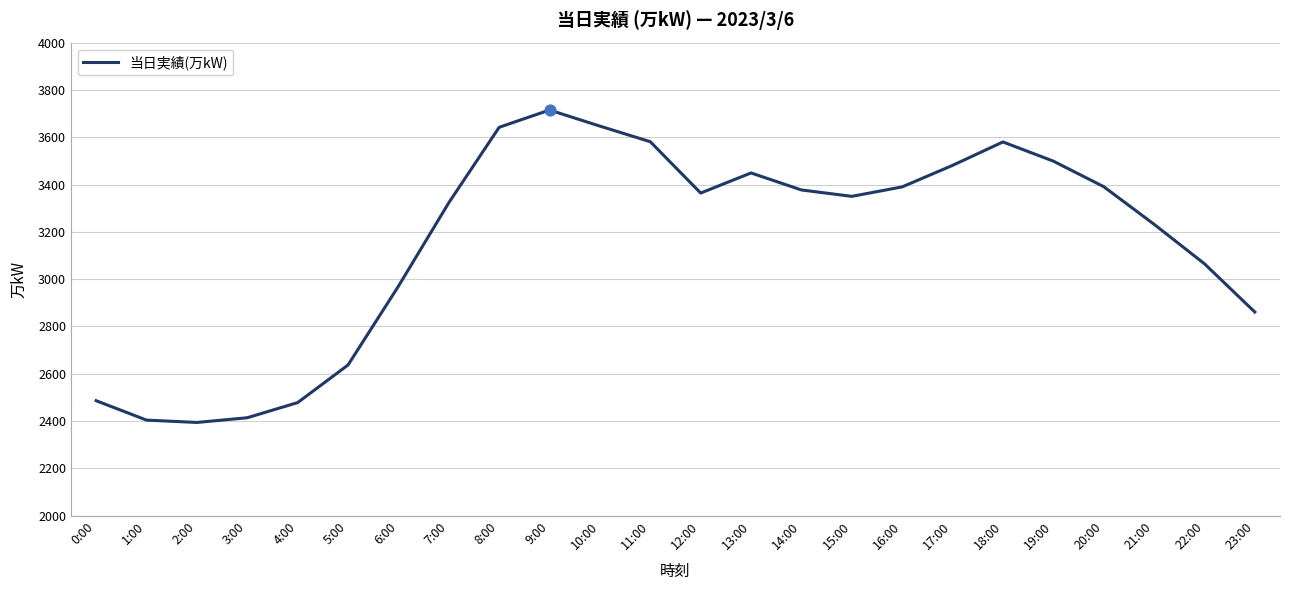

Between 23:00 and 2:00, which is larger?

23:00